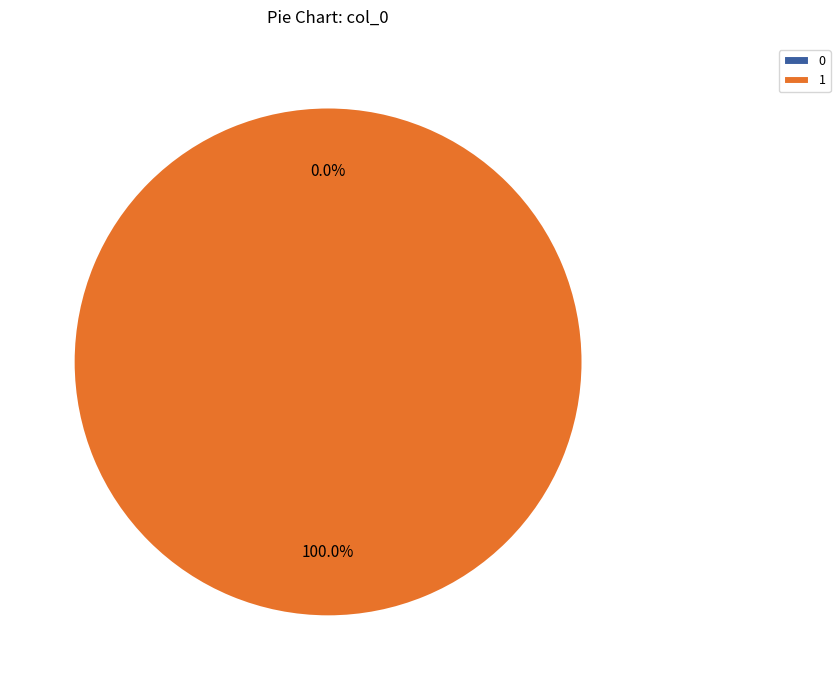

Combined, what portion of the pie is 0 and 1?

100.0%